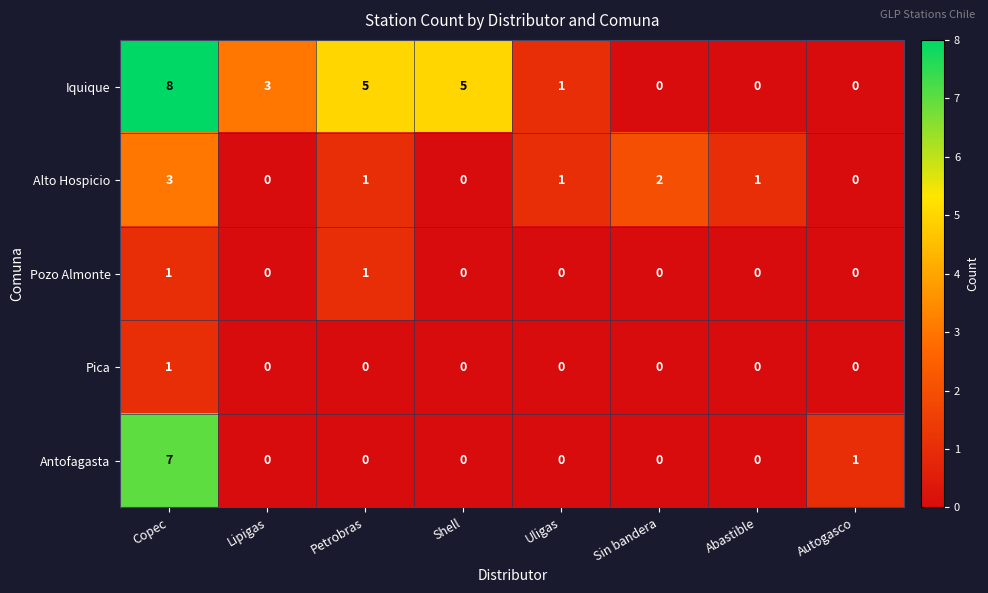

True or false: Pozo Almonte has a value of 0 at Abastible.

True